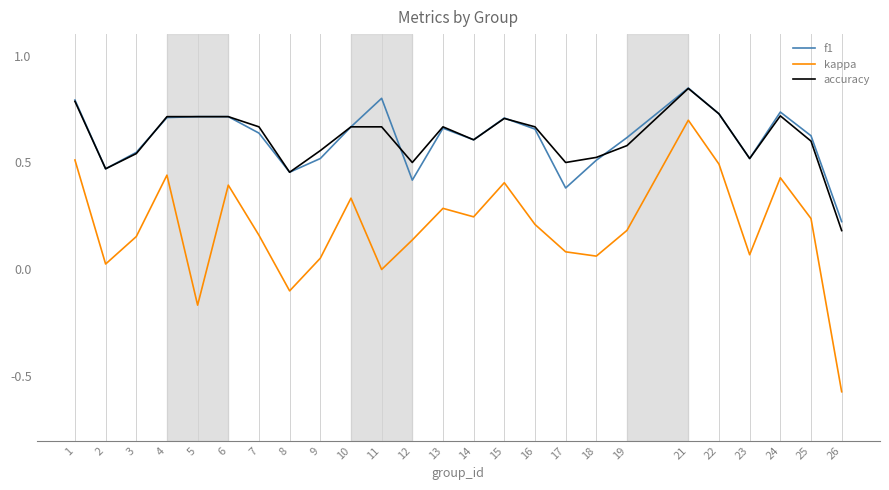

Is it true that f1 equals 0.7 at 4?

True